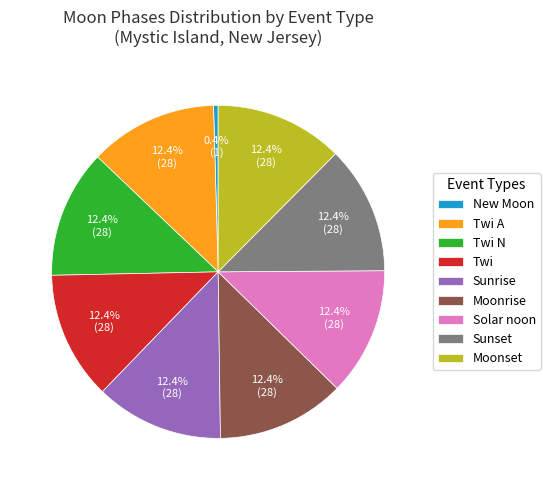

What is the smallest slice in the pie chart?

New Moon